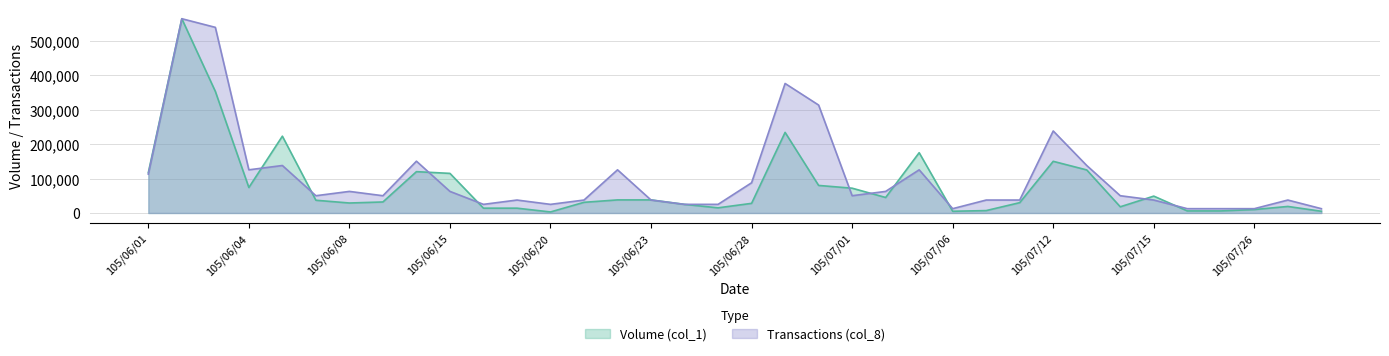

Rank the categories by Volume (col_1) value from highest to lowest.

105/06/02, 105/06/03, 105/06/29, 105/06/06, 105/07/05, 105/07/12, 105/07/13, 105/06/14, 105/06/01, 105/06/15, 105/06/30, 105/06/04, 105/07/01, 105/07/15, 105/07/04, 105/06/22, 105/06/23, 105/06/07, 105/06/13, 105/06/21, 105/07/11, 105/06/08, 105/06/28, 105/06/24, 105/07/27, 105/07/14, 105/06/27, 105/06/16, 105/06/17, 105/07/26, 105/07/07, 105/07/21, 105/07/22, 105/07/06, 105/07/28, 105/06/20